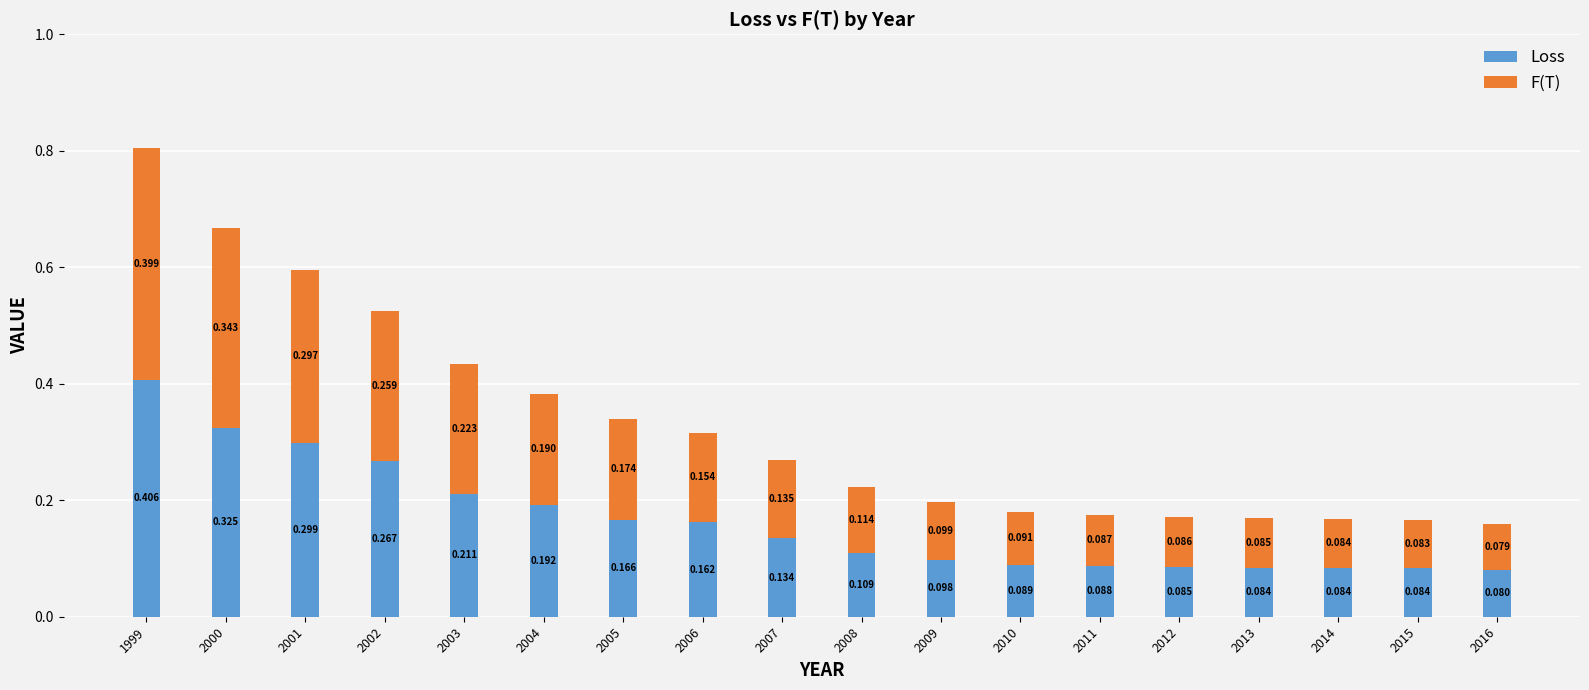

At which label is Loss closest to 0?

2016